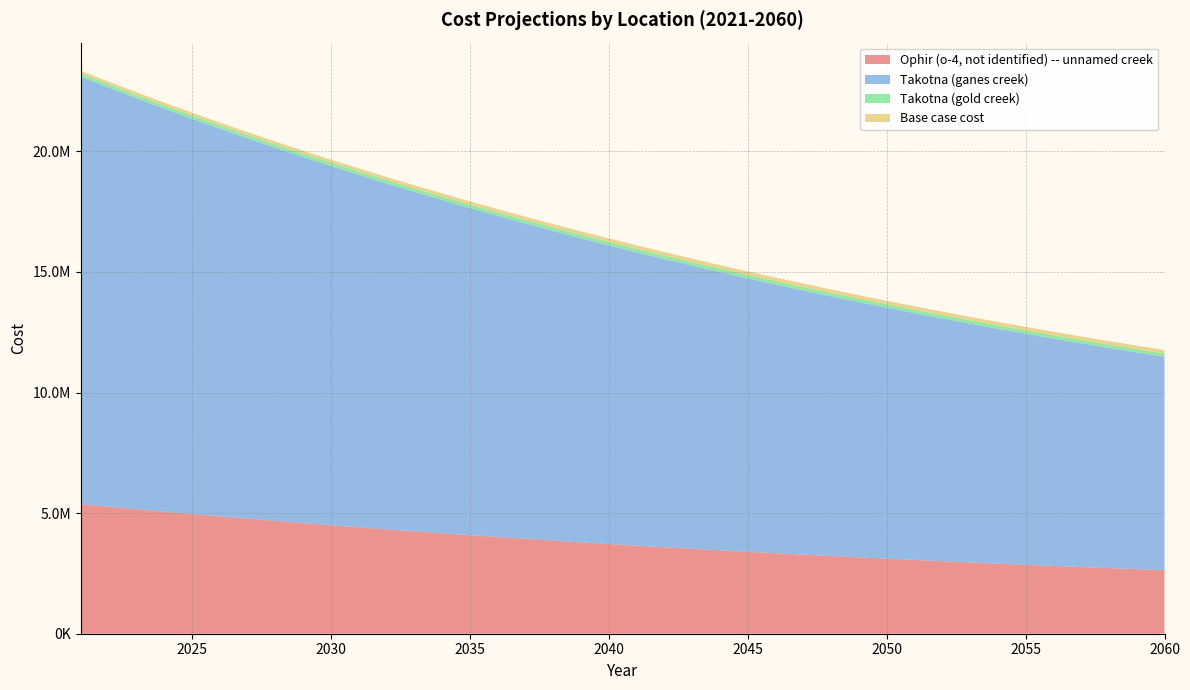

Reading right to left, extract all data points from this chart.

Ophir (o-4, not identified) -- unnamed creek: 2060=2632480.6	2059=2675386.5	2058=2719322.3	2057=2764312.4	2056=2810382.3	2055=2857558.0	2054=2905865.8	2053=2955333.0	2052=3005987.4	2051=3057857.5	2050=3110972.6	2049=3165362.3	2048=3221057.5	2047=3278089.3	2046=3336489.8	2045=3396292.0	2044=3457529.5	2043=3520236.6	2042=3584448.7	2041=3650201.9	2040=3717533.2	2039=3787809.1	2038=3859377.4	2037=3933002.5	2036=4007758.7	2035=4084895.7	2034=4163248.1	2033=4244067.5	2032=4326673.9	2031=4411233.9	2030=4497673.6	2029=4585799.3	2028=4676385.0	2027=4768877.1	2026=4863689.5	2025=4960995.8	2024=5060366.9	2023=5161978.9	2022=5266130.1	2021=5373240.9
Takotna (ganes creek): 2060=8848221.6	2059=8987979.8	2058=9131092.1	2057=9277639.2	2056=9427703.4	2055=9581369.1	2054=9738722.8	2053=9899853.0	2052=10064850.4	2051=10233807.6	2050=10406819.9	2049=10583984.4	2048=10765400.9	2047=10951171.3	2046=11141400.3	2045=11336194.8	2044=11535664.3	2043=11739921.1	2042=11949080.1	2041=12163258.8	2040=12382577.9	2039=12607978.9	2038=12838546.8	2037=13074857.2	2036=13316447.4	2035=13564197.0	2034=13817501.0	2033=14077245.6	2032=14343130.0	2031=14615377.8	2030=14894067.3	2029=15179206.0	2028=15471400.6	2027=15770443.0	2026=16076724.3	2025=16390490.8	2024=16711621.2	2023=17040369.9	2022=17377070.6	2021=17722135.3
Takotna (gold creek): 2060=137245.8	2059=137654.0	2058=138072.1	2057=138500.1	2056=138938.4	2055=139387.2	2054=139846.8	2053=140317.5	2052=140799.4	2051=141292.9	2050=141798.2	2049=142315.7	2048=142845.6	2047=143388.2	2046=143943.8	2045=144512.8	2044=145095.4	2043=145692.0	2042=146302.9	2041=146928.5	2040=147569.1	2039=146382.1	2038=145713.5	2037=144558.4	2036=144257.5	2035=143135.8	2034=142869.1	2033=141782.4	2032=140881.5	2031=139999.1	2030=139303.2	2029=139129.5	2028=138473.2	2027=138172.3	2026=137724.9	2025=136963.7	2024=136559.6	2023=136345.5	2022=135986.9	2021=134981.7
Base case cost: 2060=144667.4	2059=144667.4	2058=144667.4	2057=144667.4	2056=144667.4	2055=144667.4	2054=144667.4	2053=144667.4	2052=144667.4	2051=144667.4	2050=144667.4	2049=144667.4	2048=144667.4	2047=144667.4	2046=144667.4	2045=144667.4	2044=144667.4	2043=144667.4	2042=144667.4	2041=144667.4	2040=144667.4	2039=142295.8	2038=140571.0	2037=138199.5	2036=136905.9	2035=134534.3	2034=133240.7	2033=130869.1	2032=128713.1	2031=126557.1	2030=124616.7	2029=123323.1	2028=121382.7	2027=119873.5	2026=118148.7	2025=115992.7	2024=114267.9	2023=112758.7	2022=111033.9	2021=108446.7